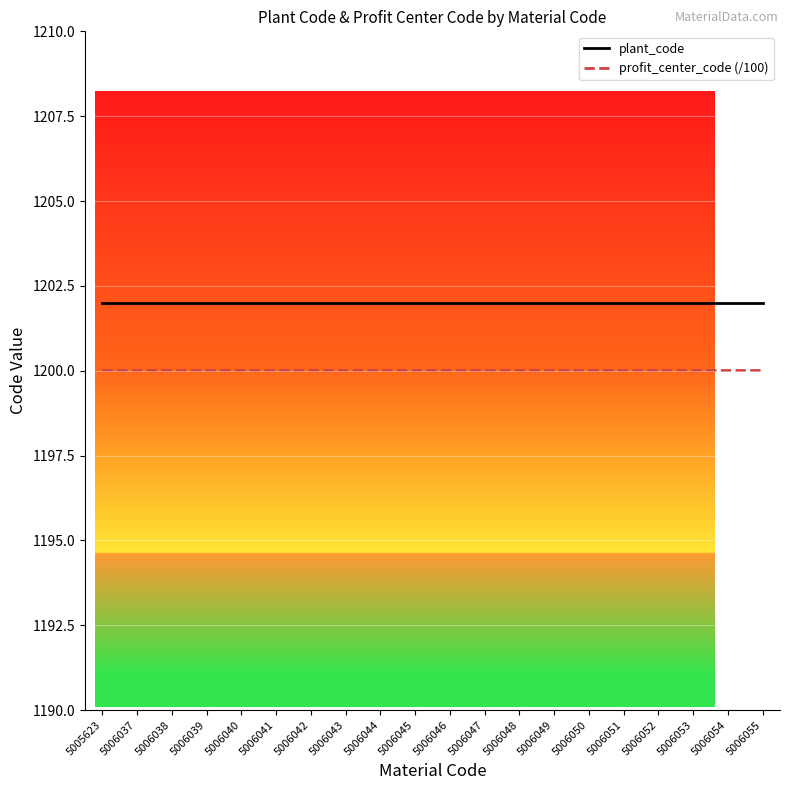

True or false: plant_code and profit_center_code (/100) intersect in this chart.

False